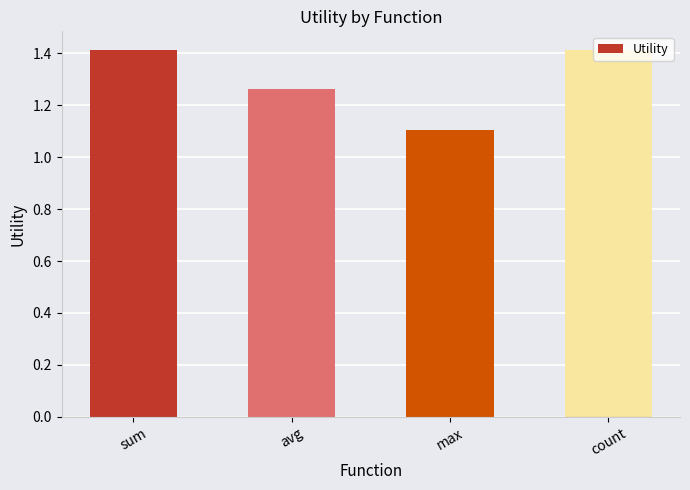

Which has a higher value, avg or sum?

sum